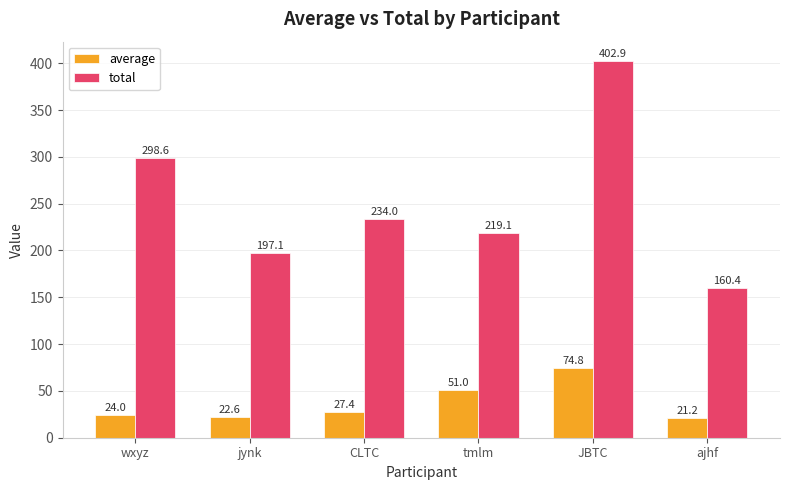

Which label corresponds to the smallest value in the chart?

ajhf